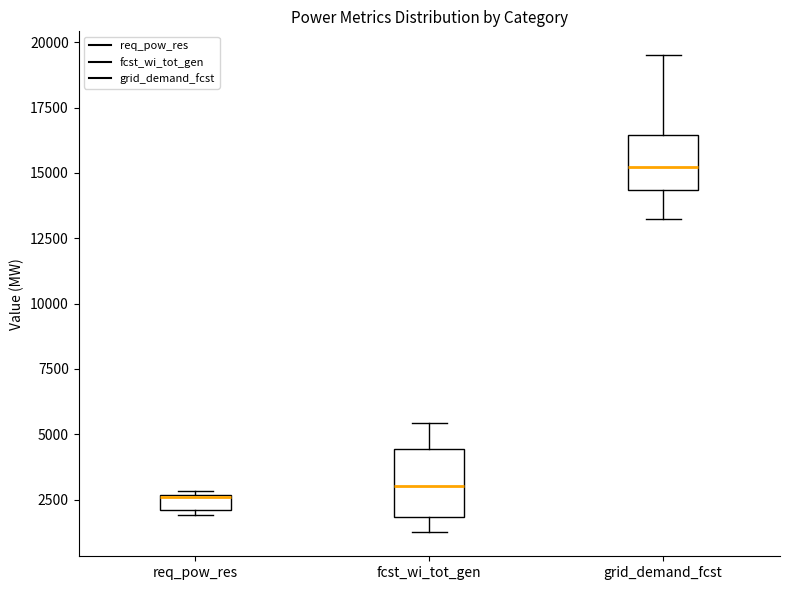

Where is the upper edge of the box for grid_demand_fcst on the y-axis? The values are not printed on the chart, so give them approximately, as read against the axis.

16500